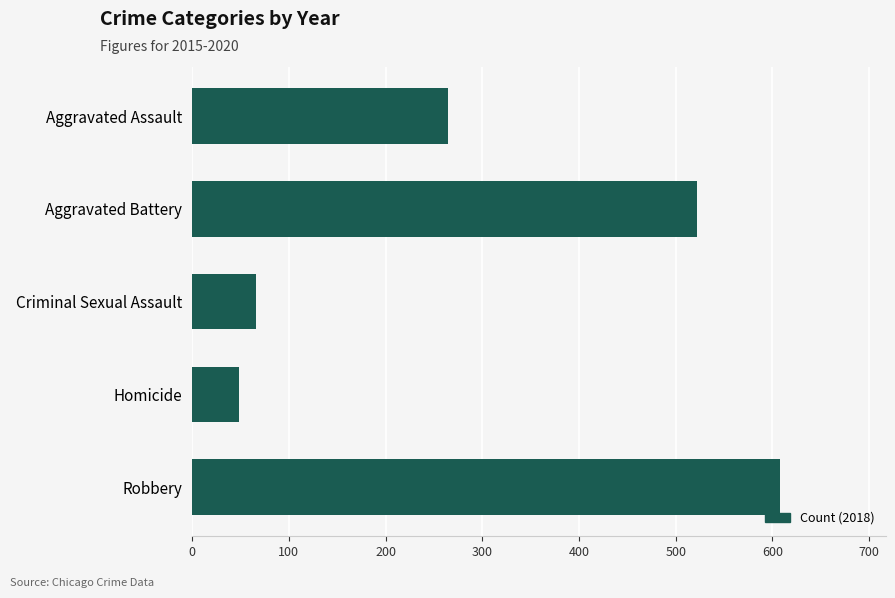

List the labels in order of value, largest first.

Robbery, Aggravated Battery, Aggravated Assault, Criminal Sexual Assault, Homicide